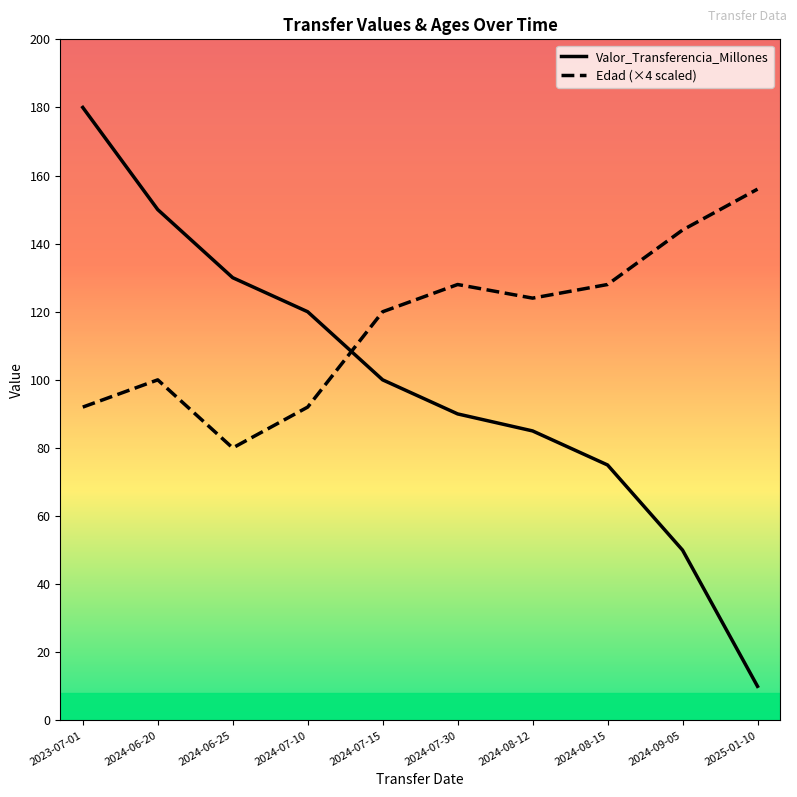

Rank the series by their average value, from highest to lowest.

Edad, Valor_Transferencia_Millones